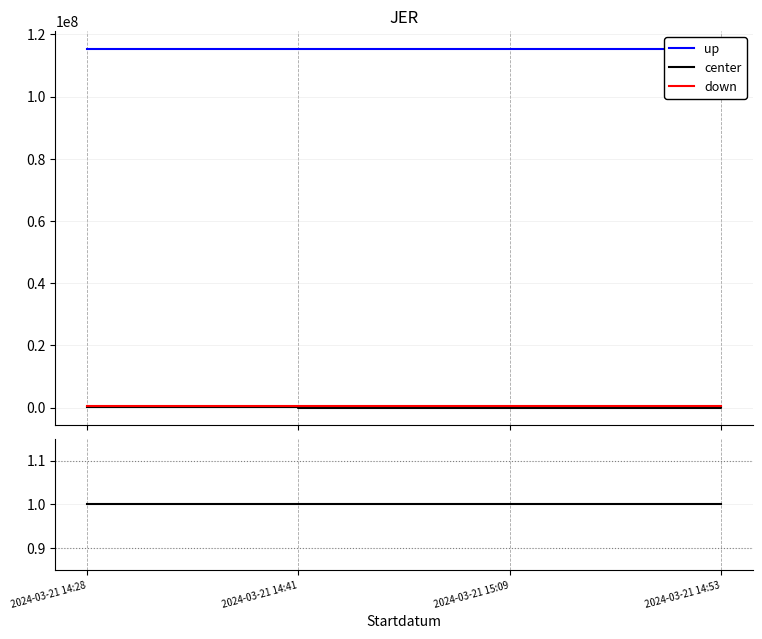

Where is the first local maximum for up?

2024-03-21 15:09